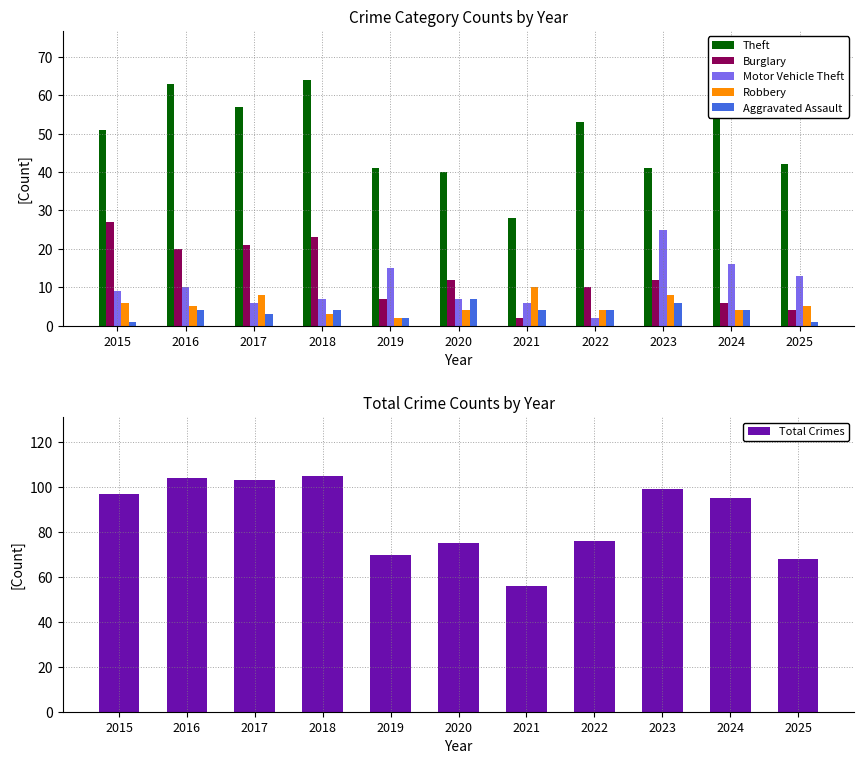

What is the minimum value shown in the chart?

1